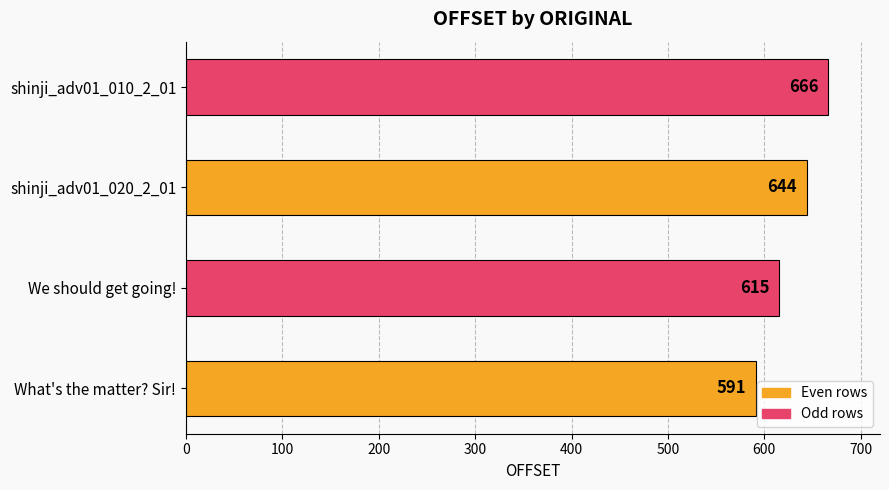

List the labels in order of value, largest first.

shinji_adv01_010_2_01, shinji_adv01_020_2_01, We should get going!, What's the matter? Sir!